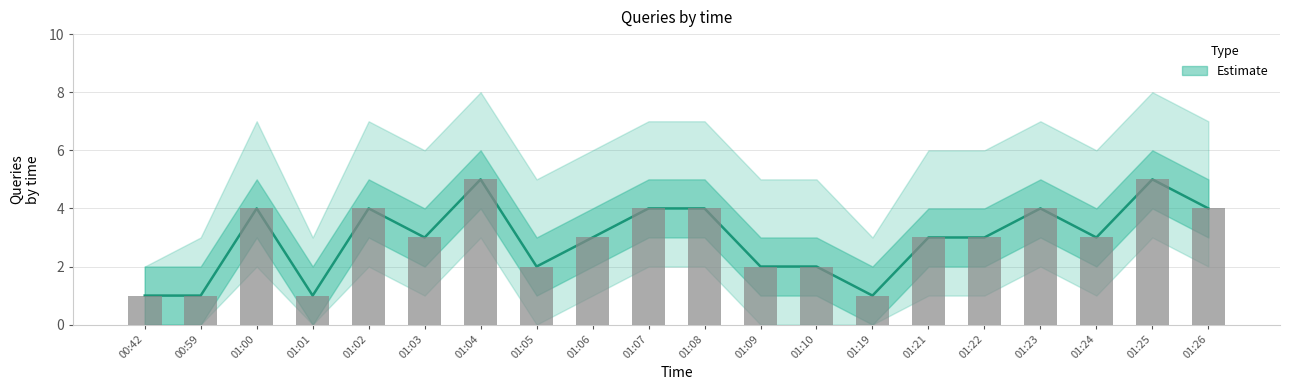

What is the minimum value for upper_outer?

2